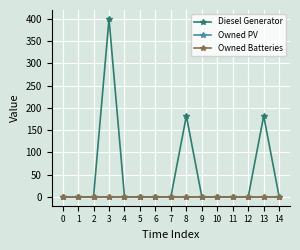

Does the chart have visible grid lines?

Yes